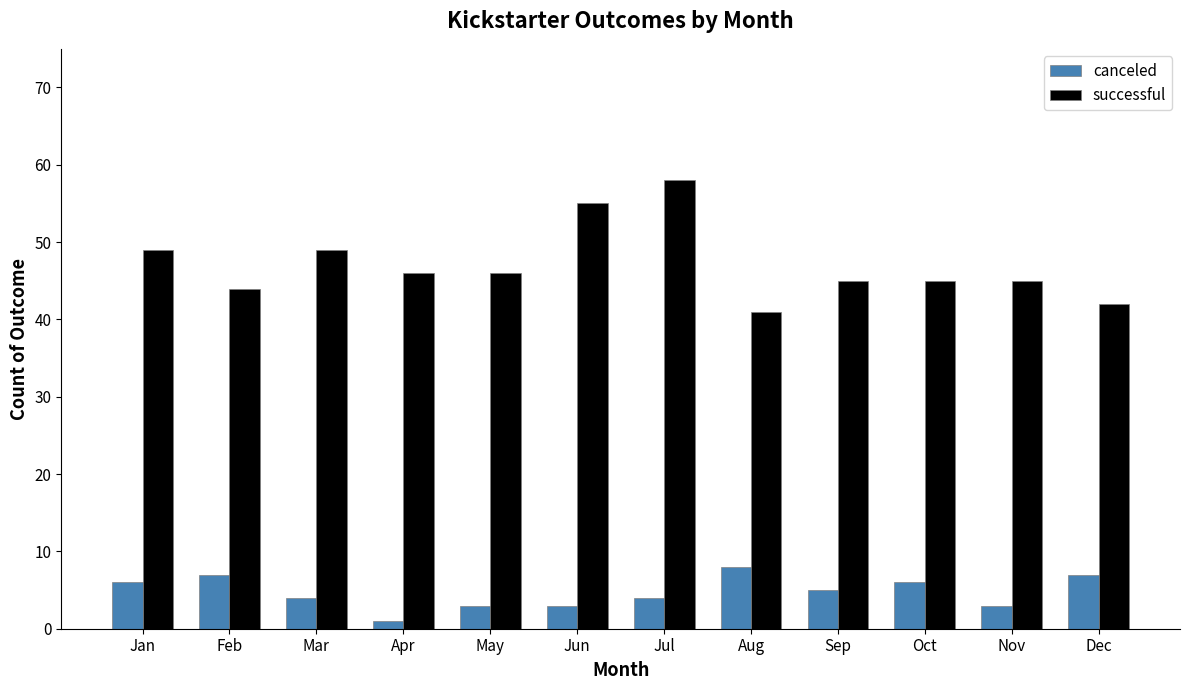

What is the greatest value displayed?

58